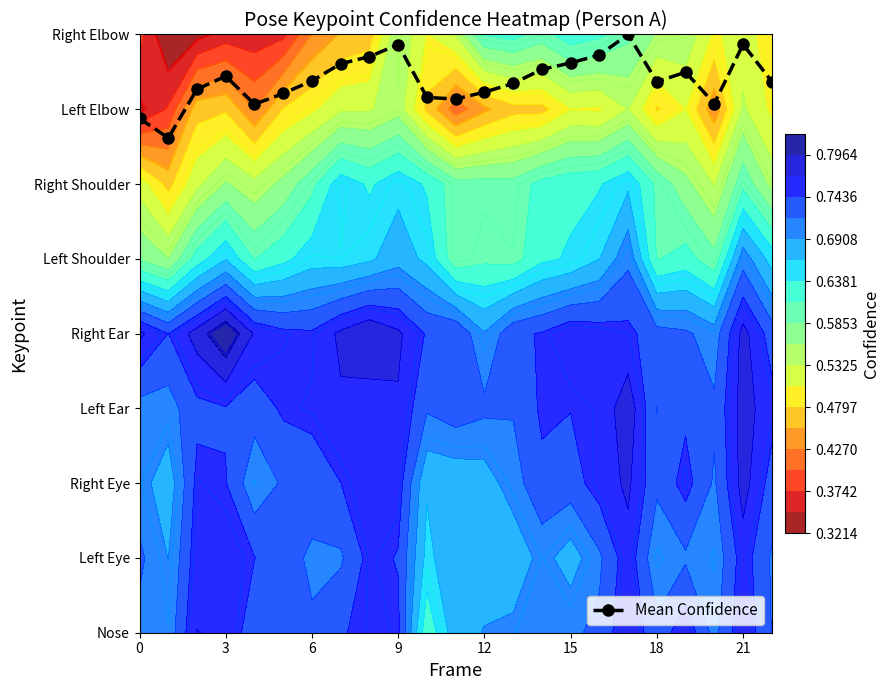

Reading left to right, extract all data points from this chart.

6.9	6.6	7.3	7.4	7.1	7.2	7.4	7.6	7.7	7.9	7.2	7.1	7.2	7.3	7.5	7.6	7.7	8.0	7.4	7.5	7.1	7.9	7.4